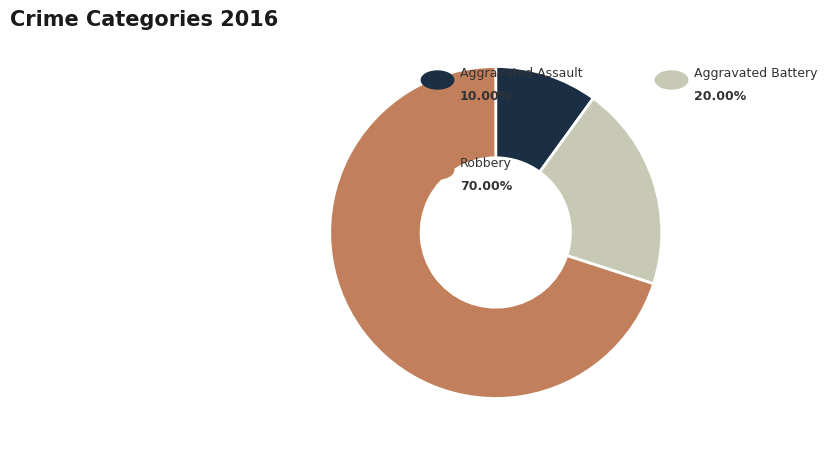

Does any single category account for the majority?

Yes